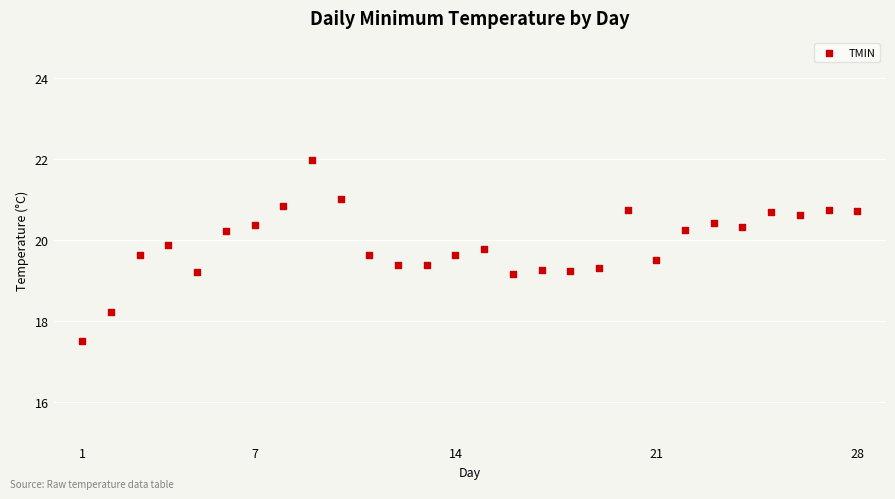

What is the range of X values (max minus min)?

27.0